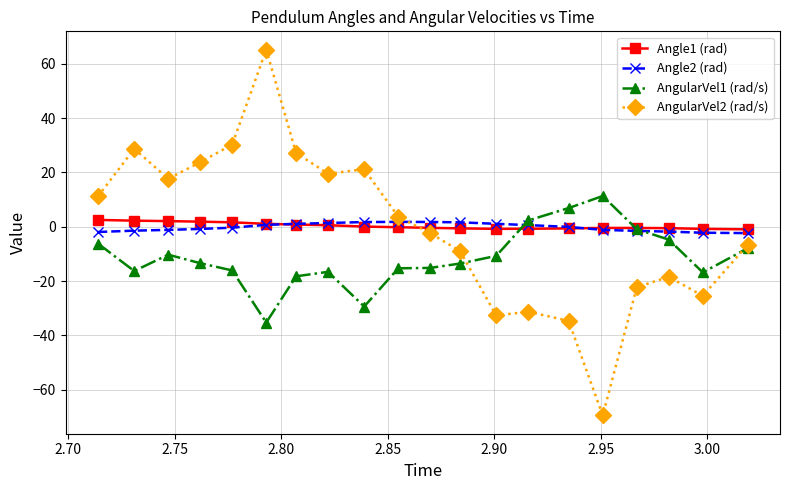

What is the value of the AngularVel1 (rad/s) point at the 18th from the left?

-4.7